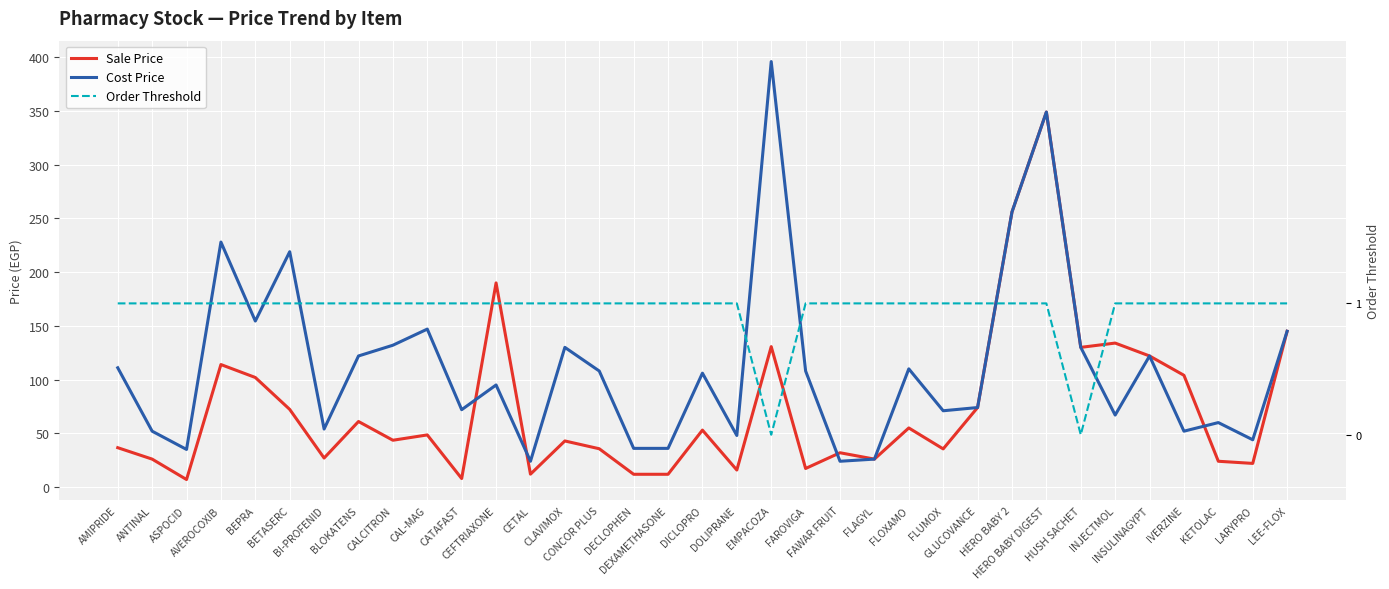

Reading left to right, transcribe all the data shown in this chart.

Sale Price: AMIPRIDE=36.6	ANTINAL=26.0	ASPOCID=7.0	AVEROCOXIB=114.0	BEPRA=102.0	BETASERC=72.3	BI-PROFENID=27.0	BLOKATENS=61.0	CALCITRON=43.6	CAL-MAG=48.5	CATAFAST=7.9	CEFTRIAXONE=190.0	CETAL=12.0	CLAVIMOX=42.9	CONCOR PLUS=35.6	DECLOPHEN=11.9	DEXAMETHASONE=11.9	DICLOPRO=53.0	DOLIPRANE=15.8	EMPACOZA=130.7	FAROVIGA=17.3	FAWAR FRUIT=31.9	FLAGYL=26.0	FLOXAMO=55.0	FLUMOX=35.5	GLUCOVANCE=74.0	HERO BABY 2=256.0	HERO BABY DIGEST=349.0	HUSH SACHET=130.0	INJECTMOL=134.0	INSULINAGYPT=122.0	IVERZINE=104.0	KETOLAC=24.0	LARYPRO=22.0	LEE-FLOX=145.0
Cost Price: AMIPRIDE=111.0	ANTINAL=52.0	ASPOCID=35.0	AVEROCOXIB=228.0	BEPRA=154.5	BETASERC=219.0	BI-PROFENID=54.0	BLOKATENS=122.0	CALCITRON=132.0	CAL-MAG=147.0	CATAFAST=72.0	CEFTRIAXONE=95.0	CETAL=24.0	CLAVIMOX=130.0	CONCOR PLUS=108.0	DECLOPHEN=36.0	DEXAMETHASONE=36.0	DICLOPRO=106.0	DOLIPRANE=48.0	EMPACOZA=396.0	FAROVIGA=108.0	FAWAR FRUIT=24.0	FLAGYL=26.0	FLOXAMO=110.0	FLUMOX=71.0	GLUCOVANCE=74.0	HERO BABY 2=256.0	HERO BABY DIGEST=349.0	HUSH SACHET=130.0	INJECTMOL=67.0	INSULINAGYPT=122.0	IVERZINE=52.0	KETOLAC=60.0	LARYPRO=44.0	LEE-FLOX=145.0
Order Threshold: AMIPRIDE=1.0	ANTINAL=1.0	ASPOCID=1.0	AVEROCOXIB=1.0	BEPRA=1.0	BETASERC=1.0	BI-PROFENID=1.0	BLOKATENS=1.0	CALCITRON=1.0	CAL-MAG=1.0	CATAFAST=1.0	CEFTRIAXONE=1.0	CETAL=1.0	CLAVIMOX=1.0	CONCOR PLUS=1.0	DECLOPHEN=1.0	DEXAMETHASONE=1.0	DICLOPRO=1.0	DOLIPRANE=1.0	EMPACOZA=0.0	FAROVIGA=1.0	FAWAR FRUIT=1.0	FLAGYL=1.0	FLOXAMO=1.0	FLUMOX=1.0	GLUCOVANCE=1.0	HERO BABY 2=1.0	HERO BABY DIGEST=1.0	HUSH SACHET=0.0	INJECTMOL=1.0	INSULINAGYPT=1.0	IVERZINE=1.0	KETOLAC=1.0	LARYPRO=1.0	LEE-FLOX=1.0